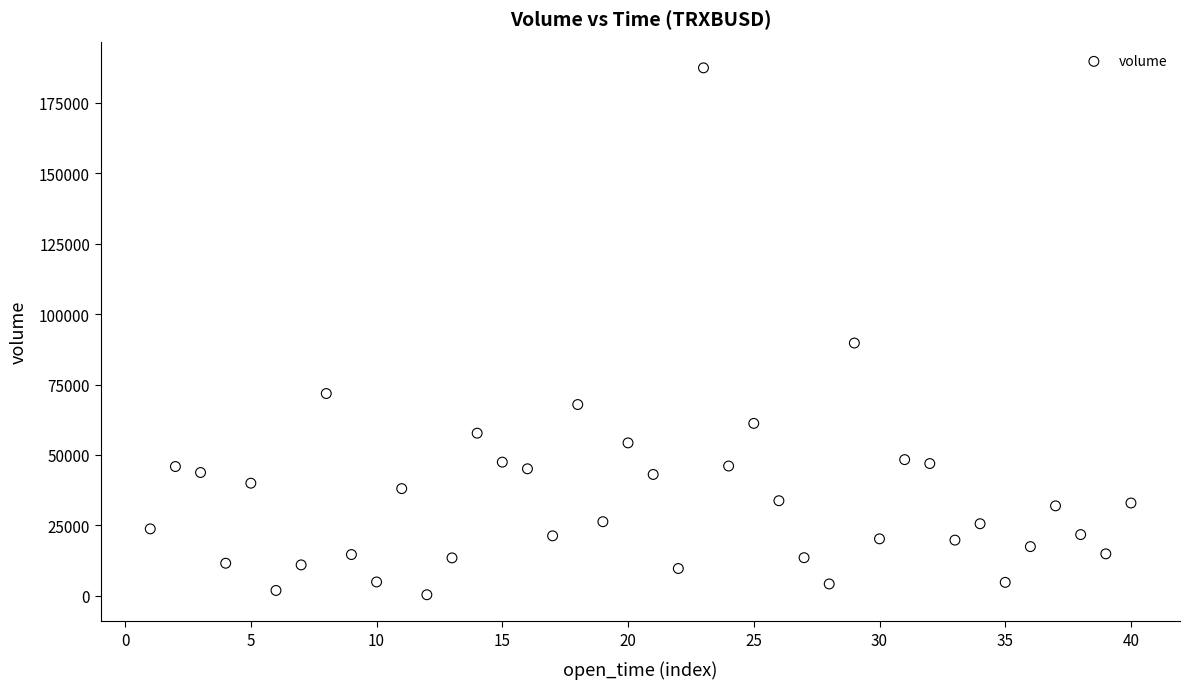

What Y value in the scatter plot is closest to 93889?

89720